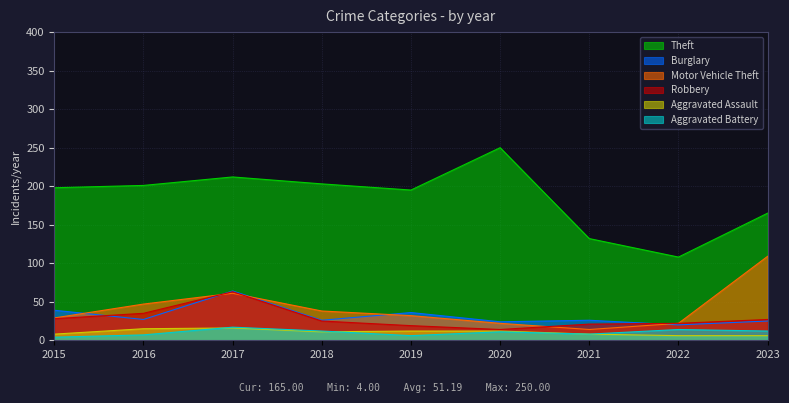

Which category has the highest value in the Aggravated Assault series?

2017